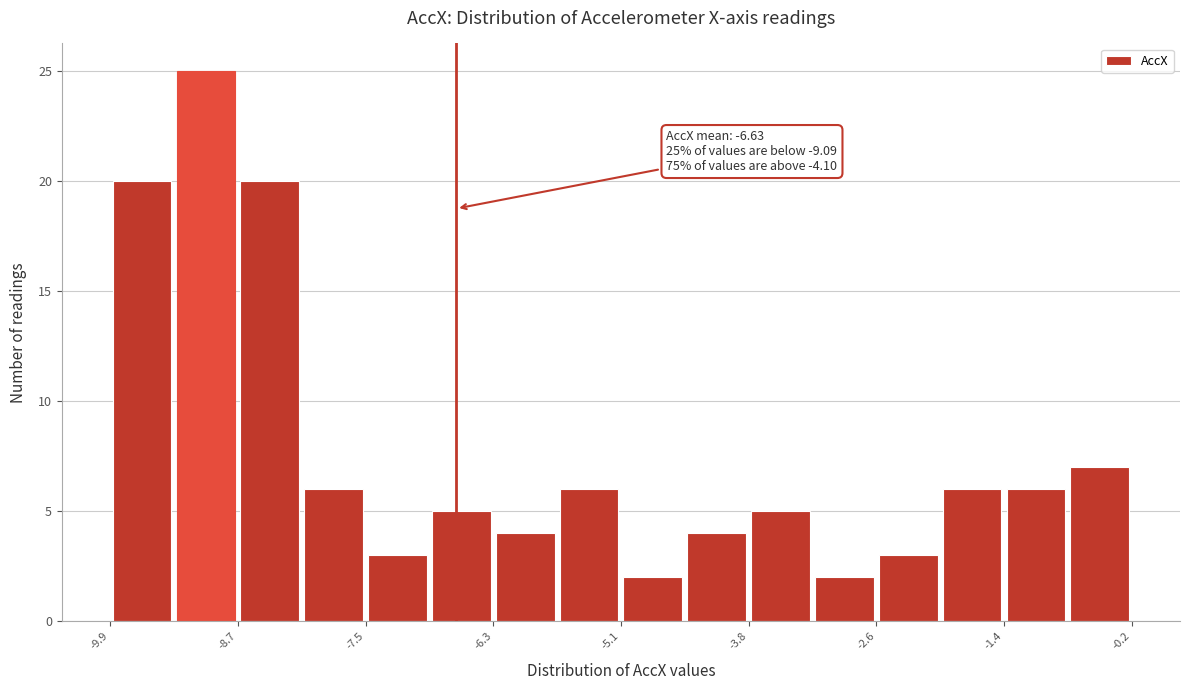

Around what value on the x-axis is the tallest bar? Give the approximate position of its centre, as read against the axis.

-9.0